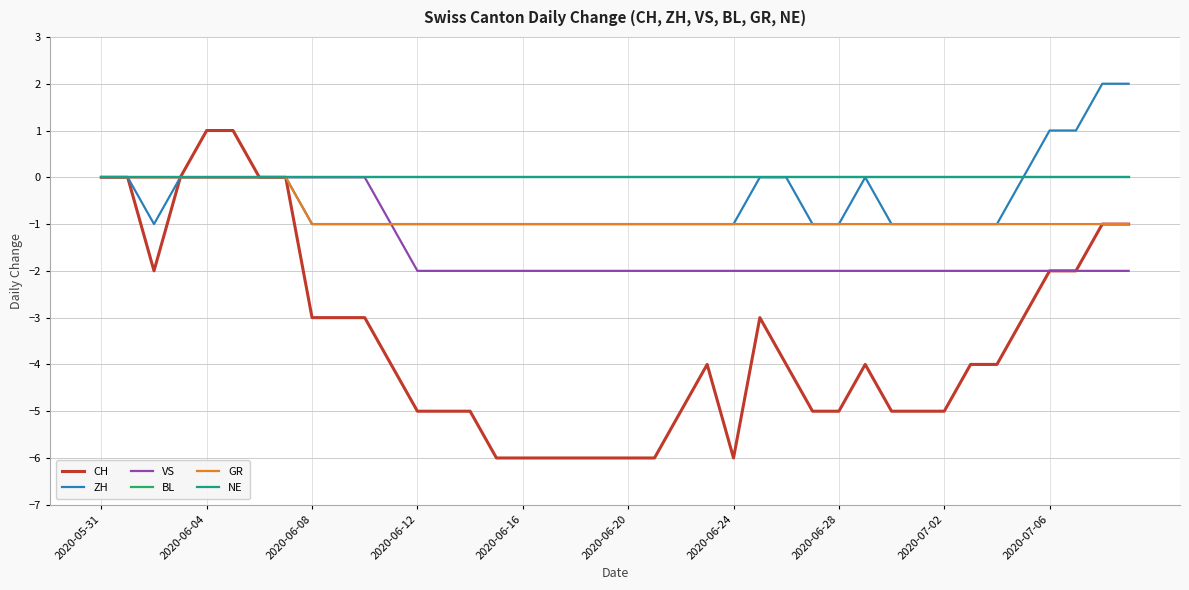

Is this an area chart (filled region under the line)?

No